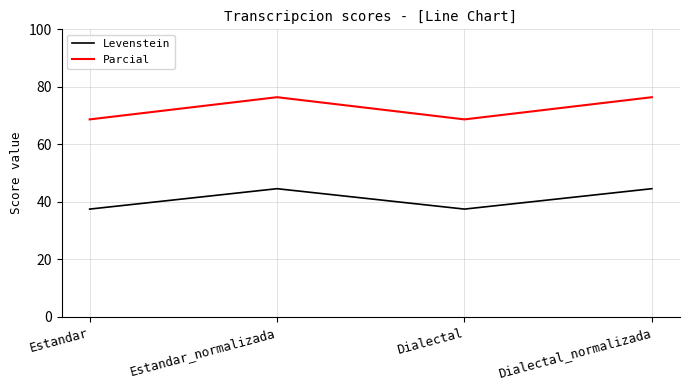

How many interior local valleys does the Levenstein series have?

1